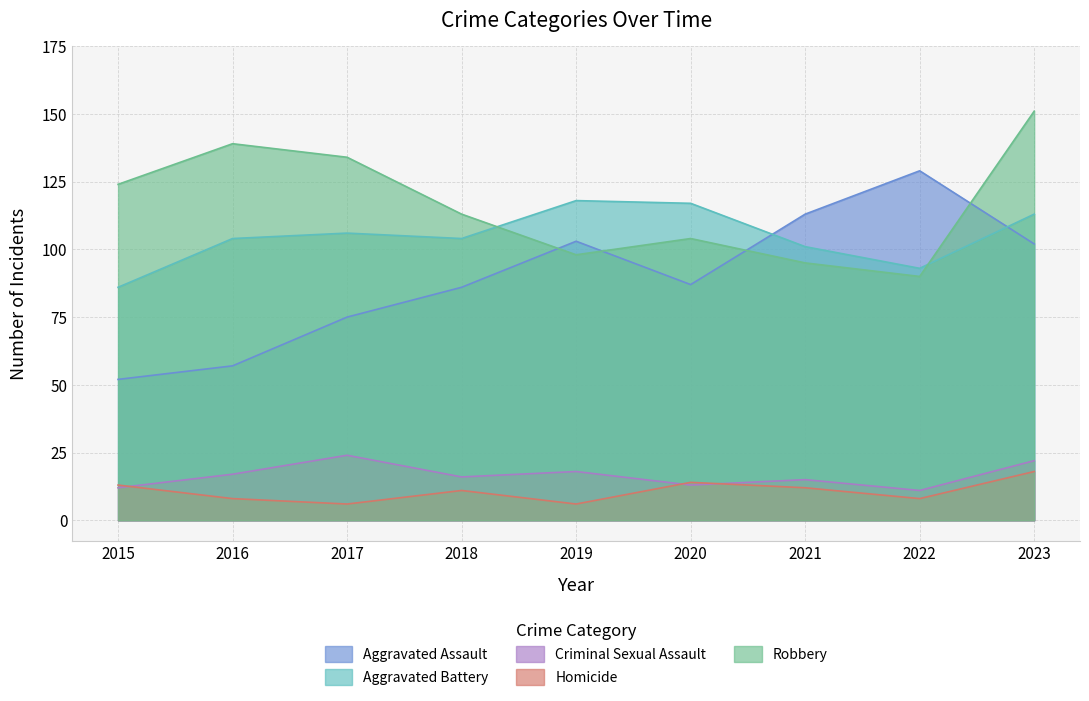

What is the maximum value for Criminal Sexual Assault?

24